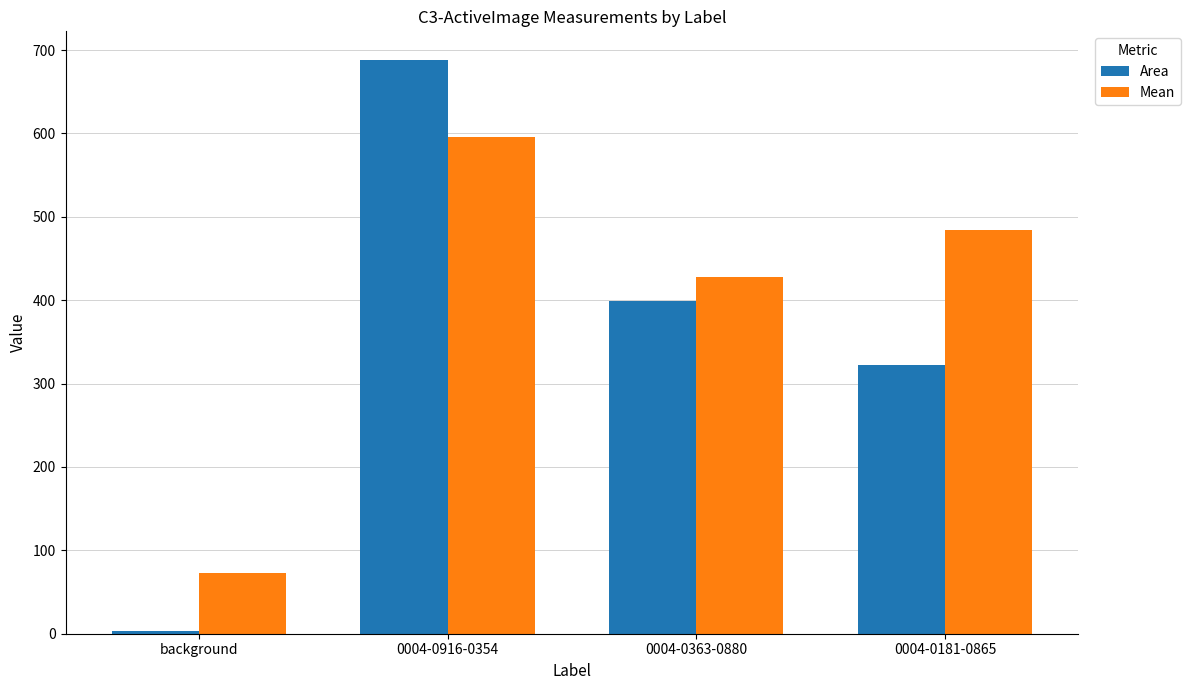

Rank the series by their average value, from highest to lowest.

Mean, Area